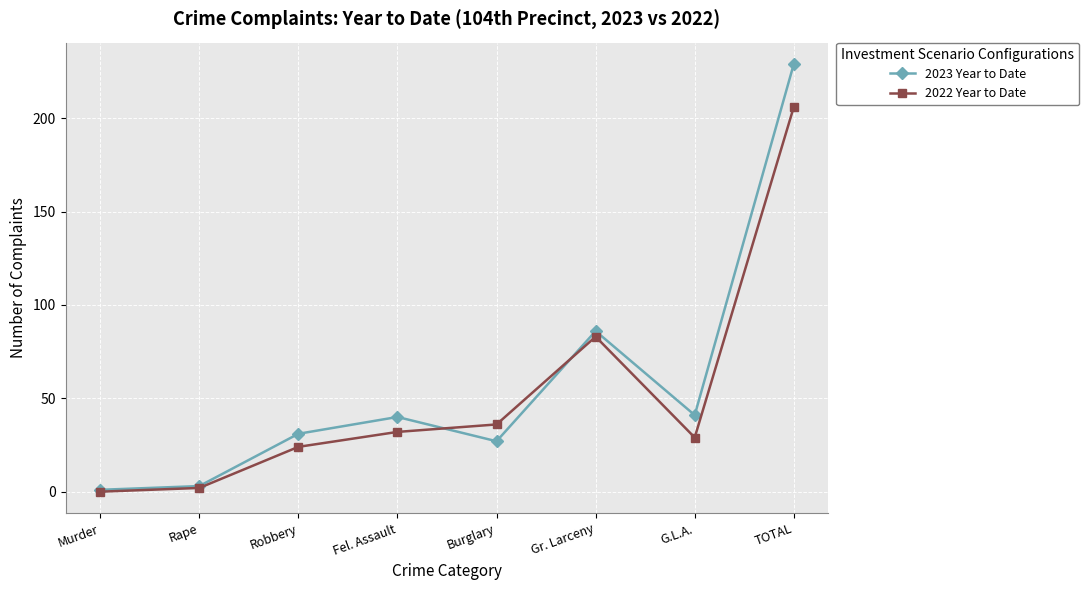

How many lines are shown in the chart?

2